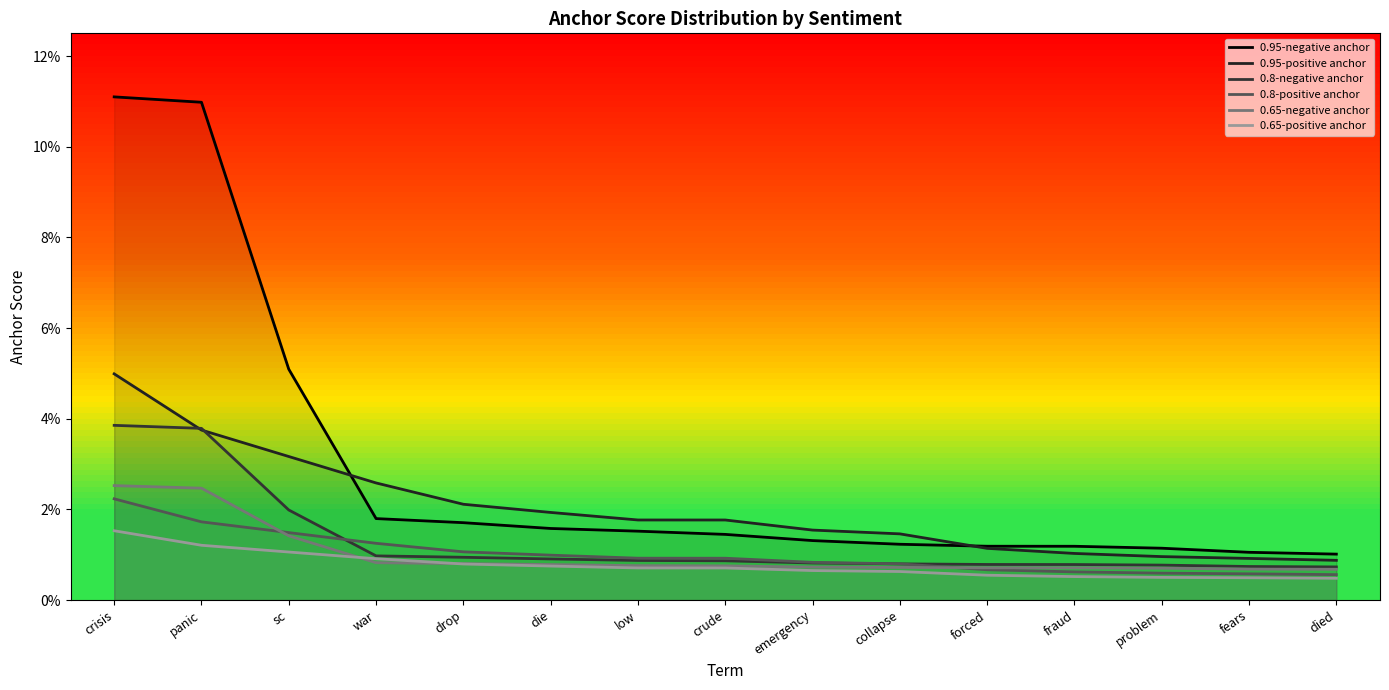

Rank the series by their maximum value, from highest to lowest.

0.95-negative anchor, 0.95-positive anchor, 0.8-negative anchor, 0.65-negative anchor, 0.8-positive anchor, 0.65-positive anchor